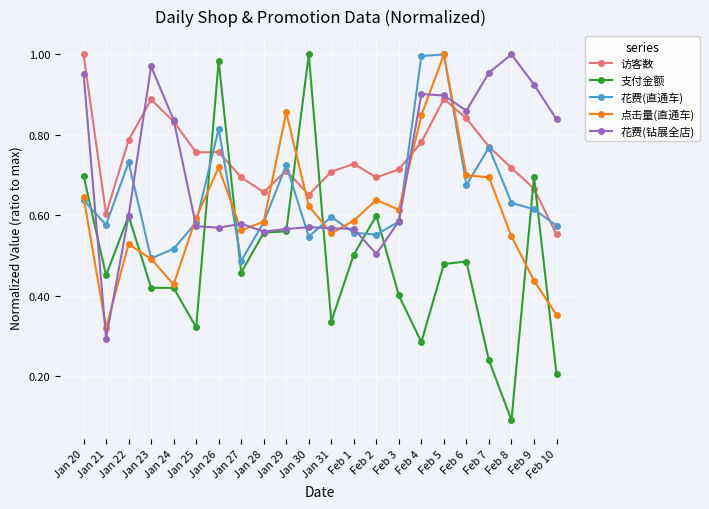

The value of 点击量(直通车) at Jan 21 is 0.5. True or false?

False